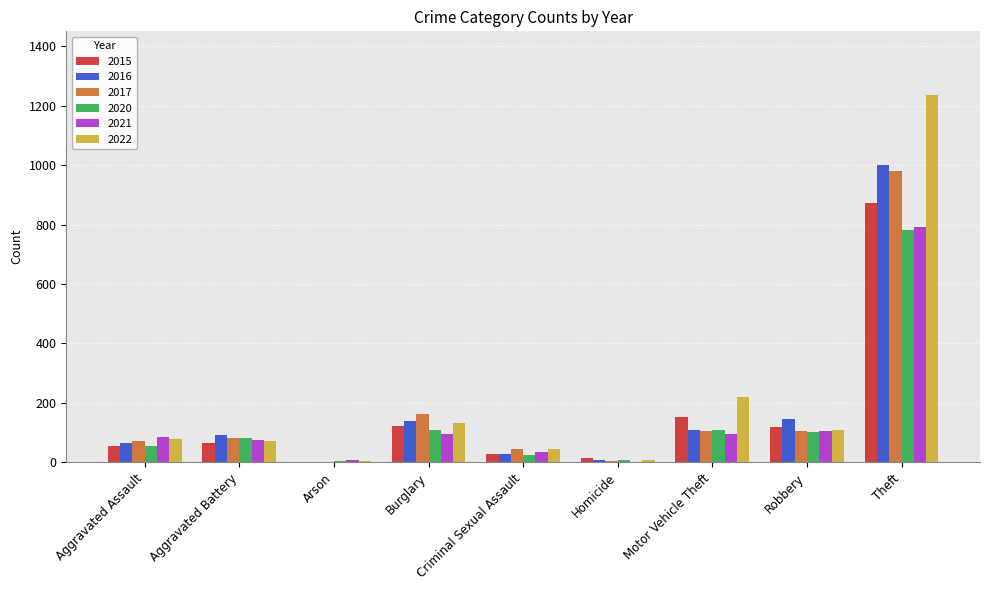

Between Aggravated Assault and Criminal Sexual Assault, which series saw the biggest shift?

2021